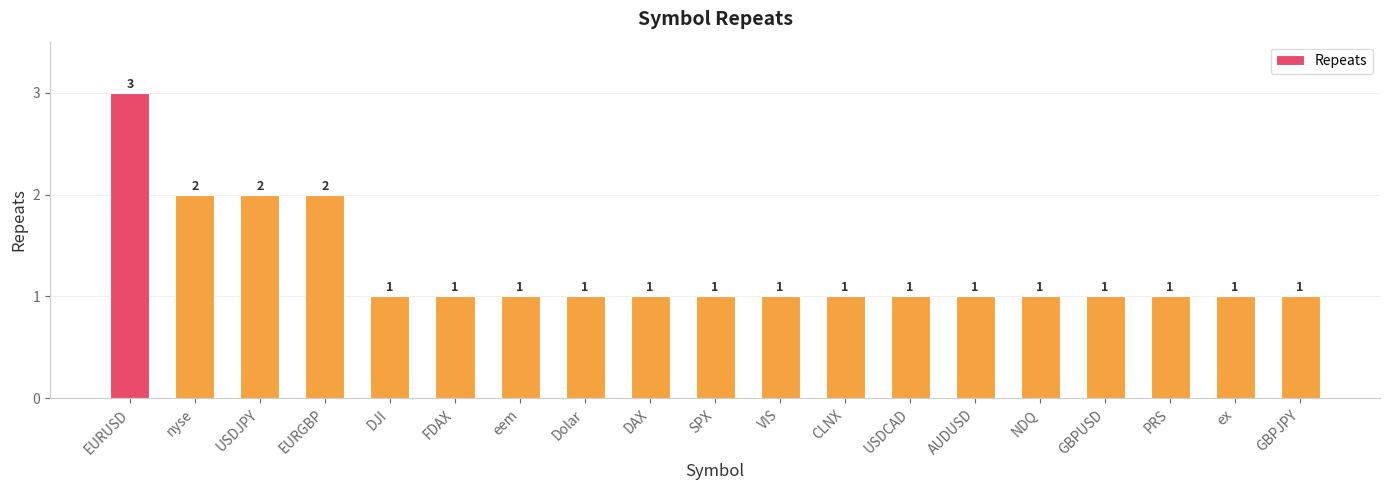

How many data points does each series have?

19